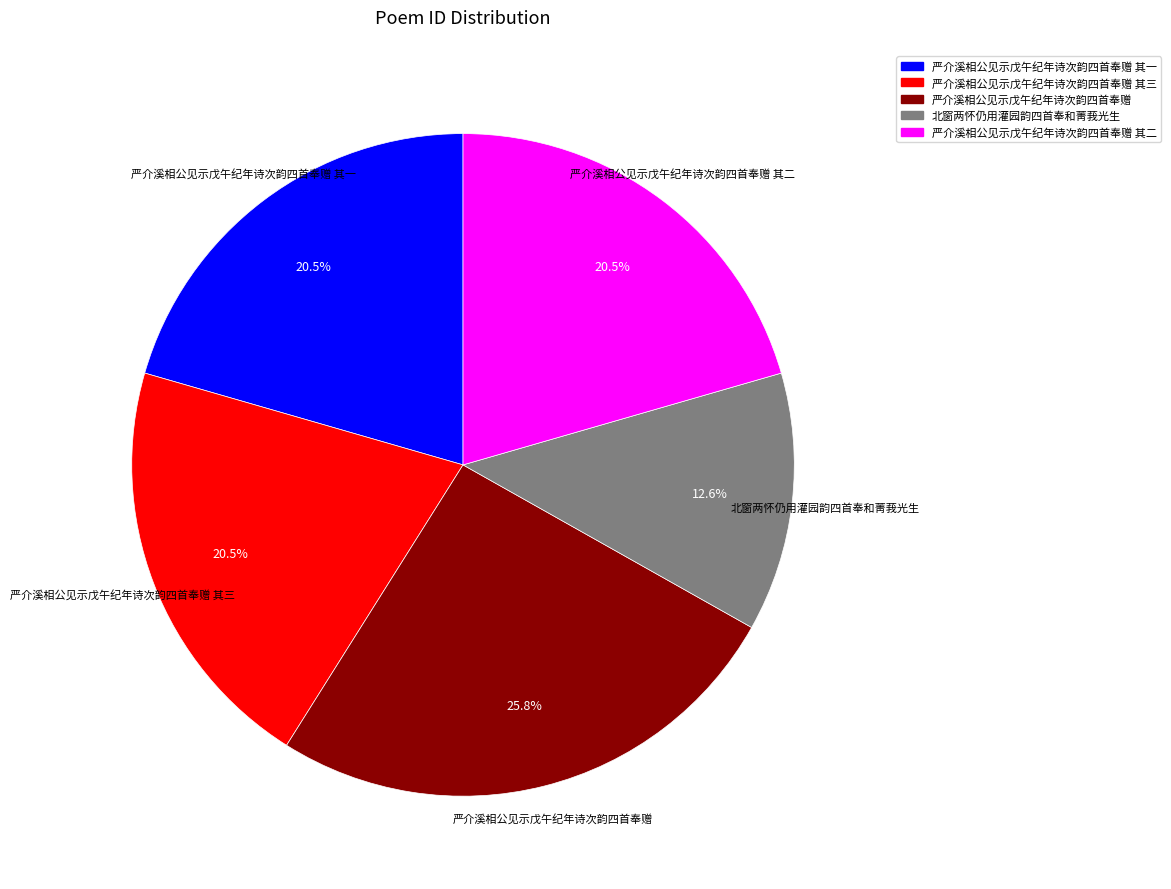

Count the number of slices in the pie.

5